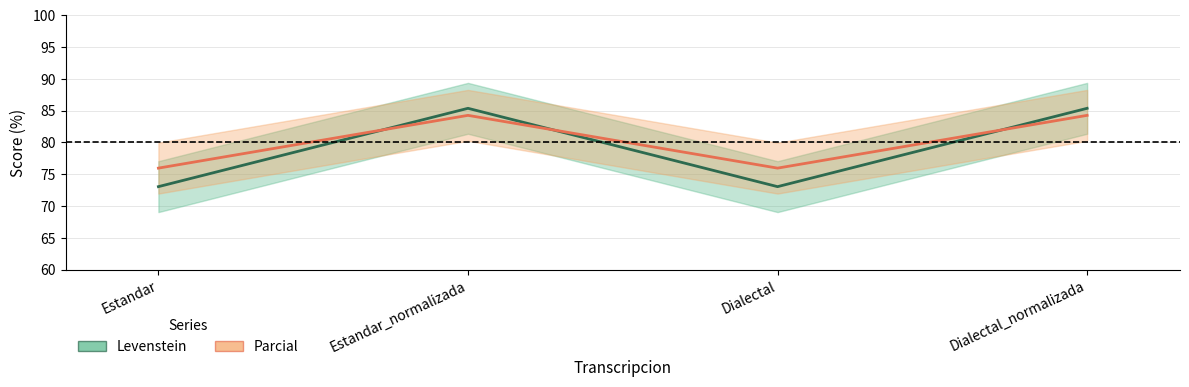

How many intersections are there between Levenstein and Parcial?

3